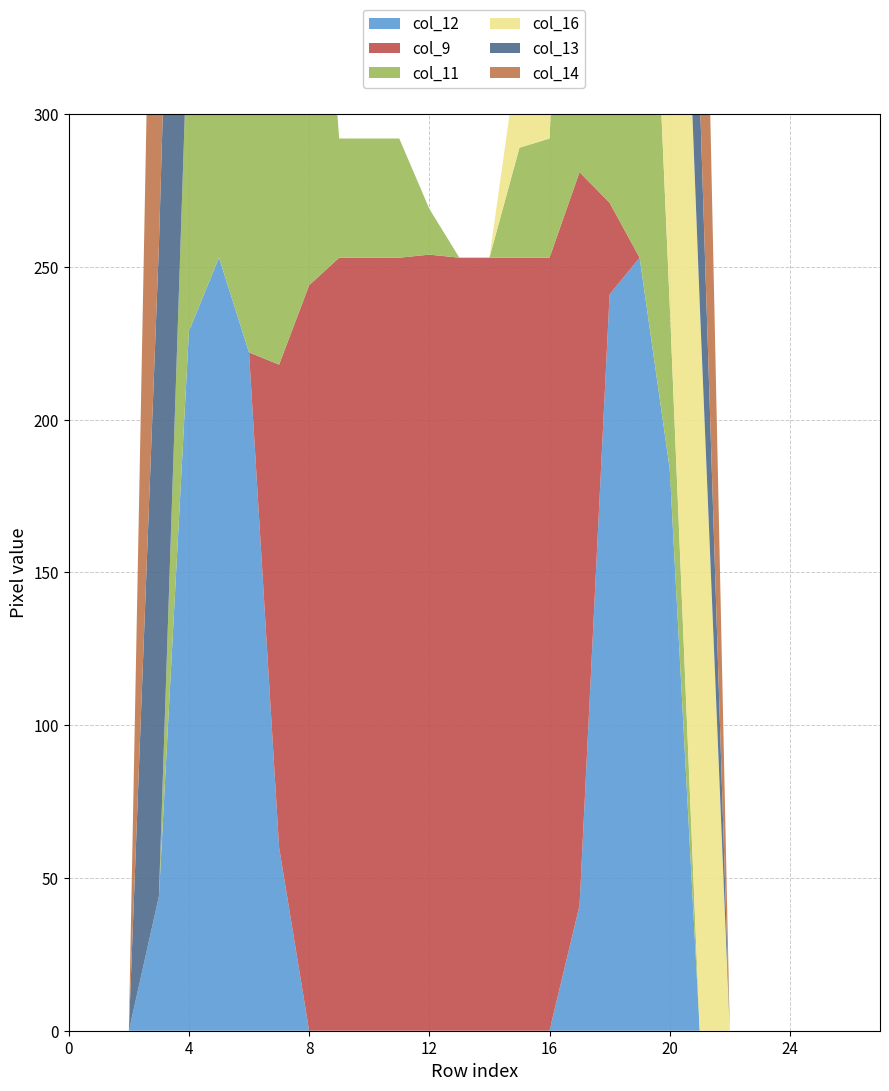

Reading right to left, extract all data points from this chart.

col_12: 27=0	26=0	25=0	24=0	23=0	22=0	21=0	20=184	19=253	18=241	17=41	16=0	15=0	14=0	13=0	12=0	11=0	10=0	9=0	8=0	7=60	6=222	5=253	4=229	3=44	2=0	1=0	0=0
col_9: 27=0	26=0	25=0	24=0	23=0	22=0	21=0	20=0	19=0	18=30	17=240	16=253	15=253	14=253	13=253	12=254	11=253	10=253	9=253	8=244	7=158	6=0	5=0	4=0	3=0	2=0	1=0	0=0
col_11: 27=0	26=0	25=0	24=0	23=0	22=0	21=0	20=54	19=211	18=253	17=201	16=39	15=36	14=0	13=0	12=15	11=39	10=39	9=39	8=180	7=249	6=194	5=235	4=112	3=0	2=0	1=0	0=0
col_16: 27=0	26=0	25=0	24=0	23=0	22=0	21=238	20=253	19=253	18=253	17=254	16=207	15=34	14=0	13=0	12=0	11=0	10=0	9=0	8=0	7=0	6=0	5=0	4=0	3=0	2=0	1=0	0=0
col_13: 27=0	26=0	25=0	24=0	23=0	22=0	21=69	20=250	19=253	18=110	17=0	16=0	15=0	14=0	13=0	12=0	11=0	10=0	9=0	8=0	7=0	6=72	5=216	4=253	3=213	2=0	1=0	0=0
col_14: 27=0	26=0	25=0	24=0	23=0	22=0	21=155	20=253	19=223	18=12	17=0	16=0	15=0	14=0	13=0	12=0	11=0	10=0	9=0	8=0	7=0	6=0	5=34	4=222	3=253	2=0	1=0	0=0